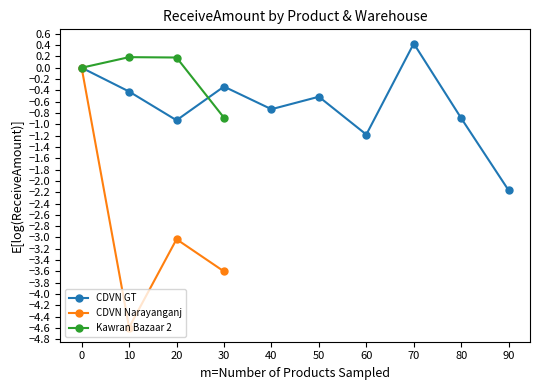

How many values in the CDVN GT series exceed 0?

1